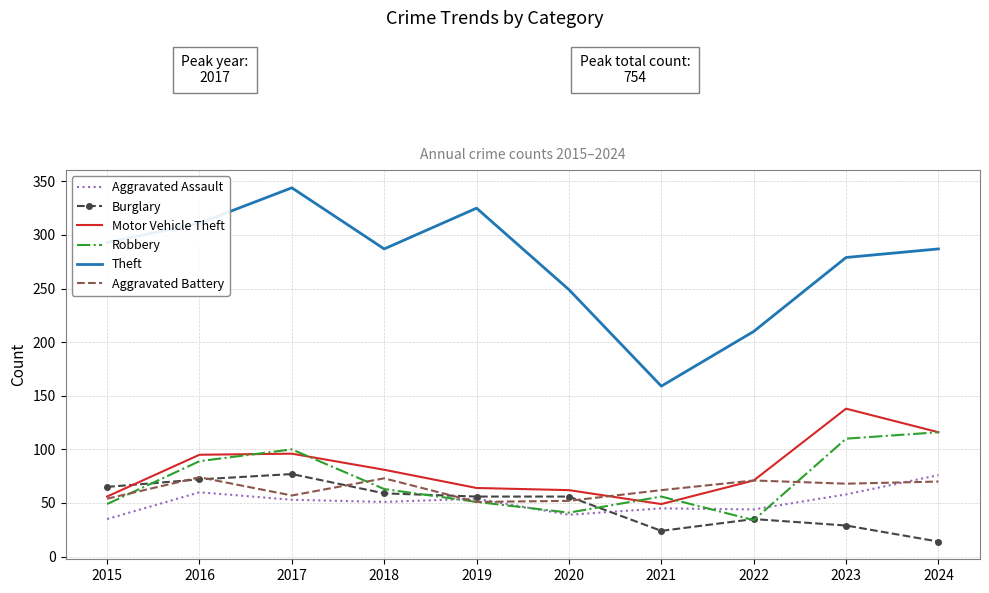

How many times do Robbery and Aggravated Assault cross each other?

4